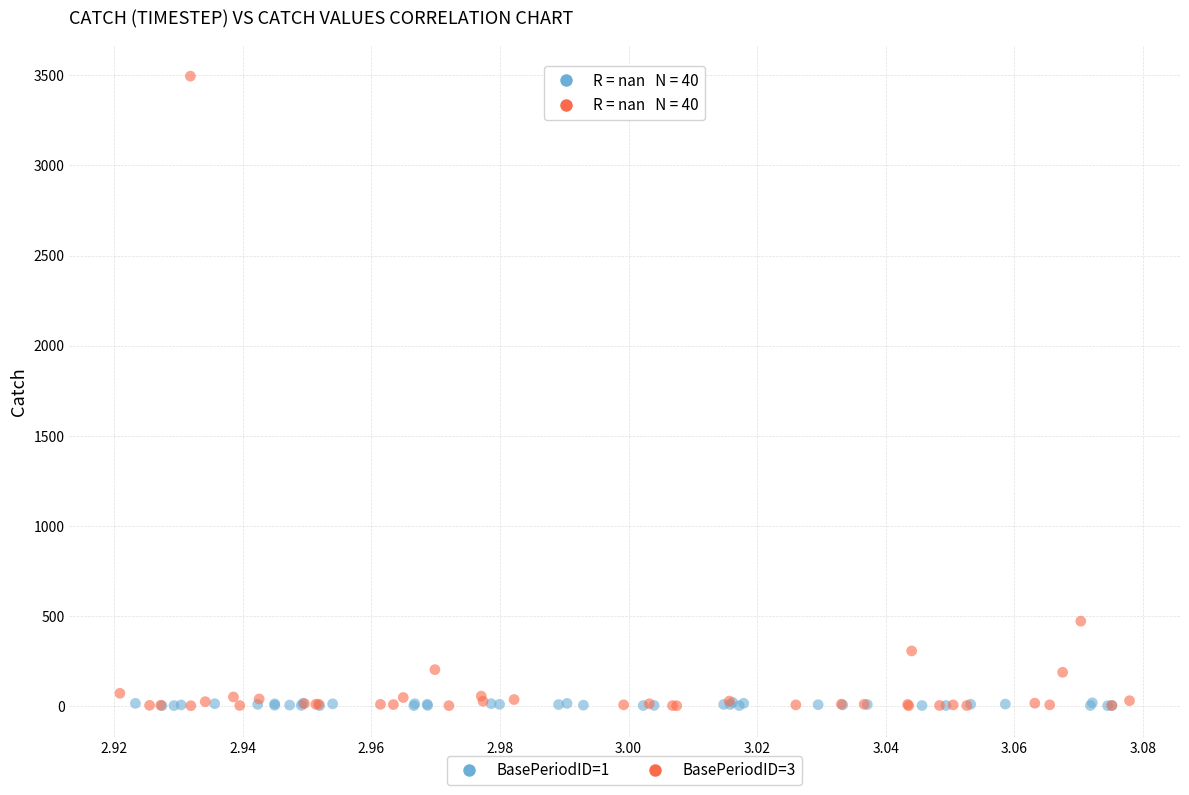

Which series has the largest Y range (max minus min)?

BasePeriodID=3